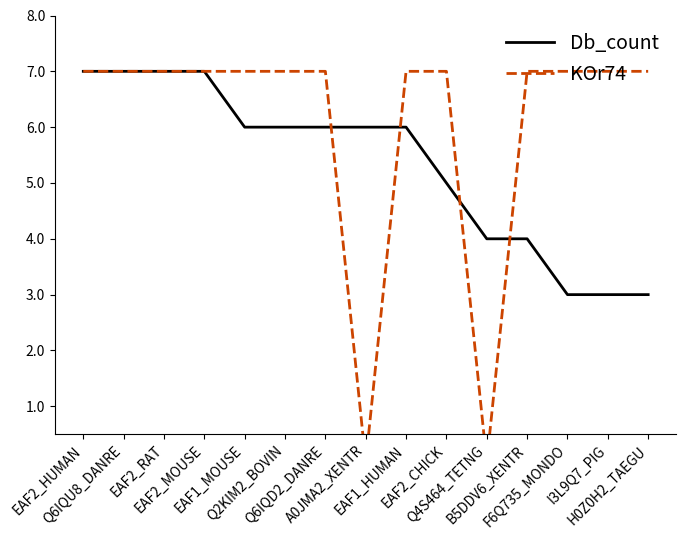

Read the Db_count value at EAF2_MOUSE.

7